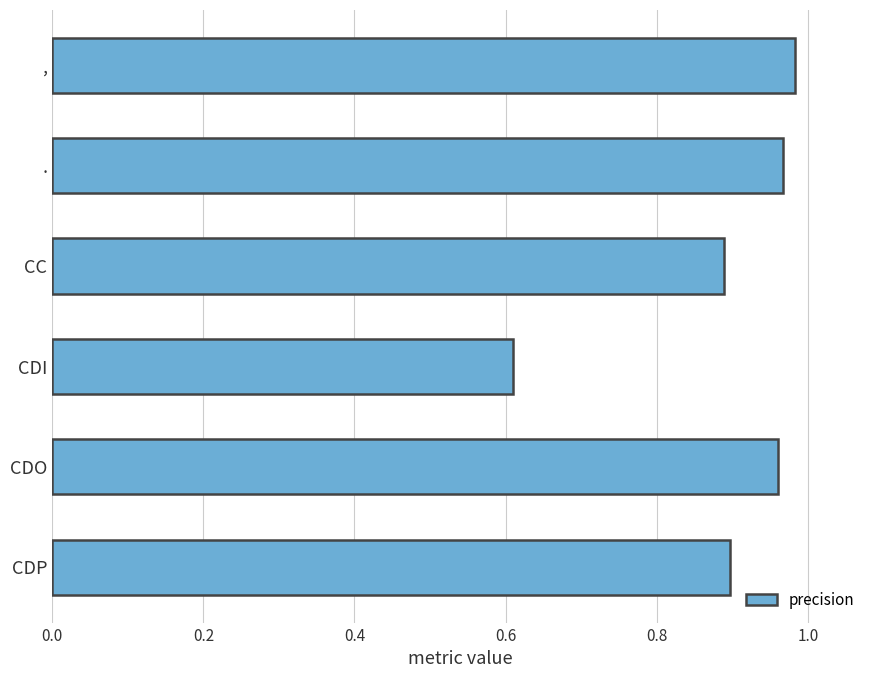

At which label is the value closest to 0?

CDI